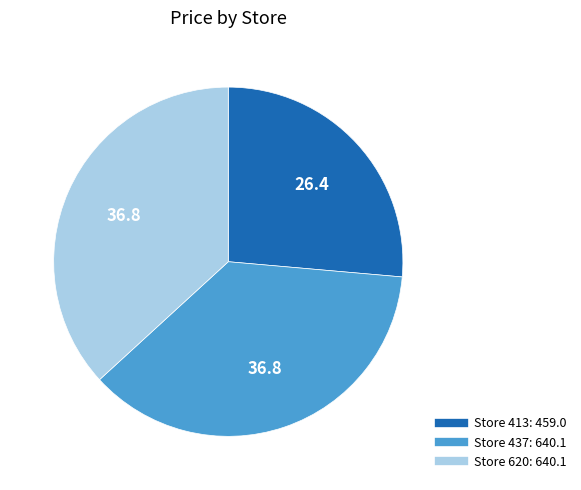

Is there a majority slice in this chart?

No